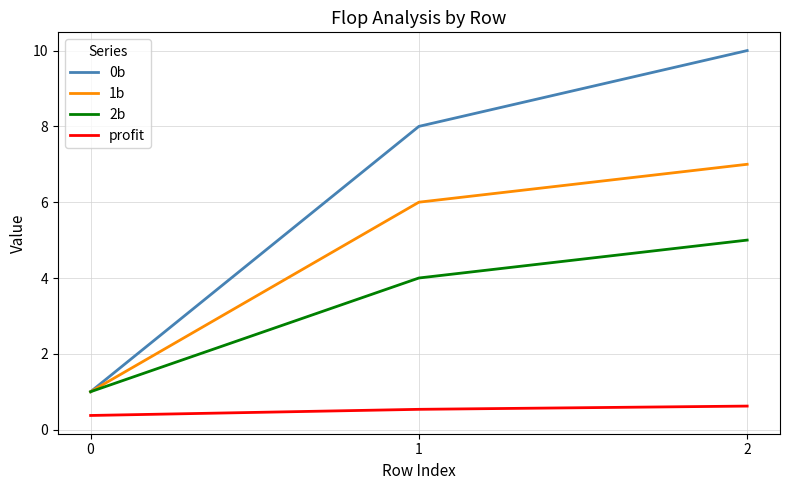

Does the chart display data point markers on the line(s)?

No